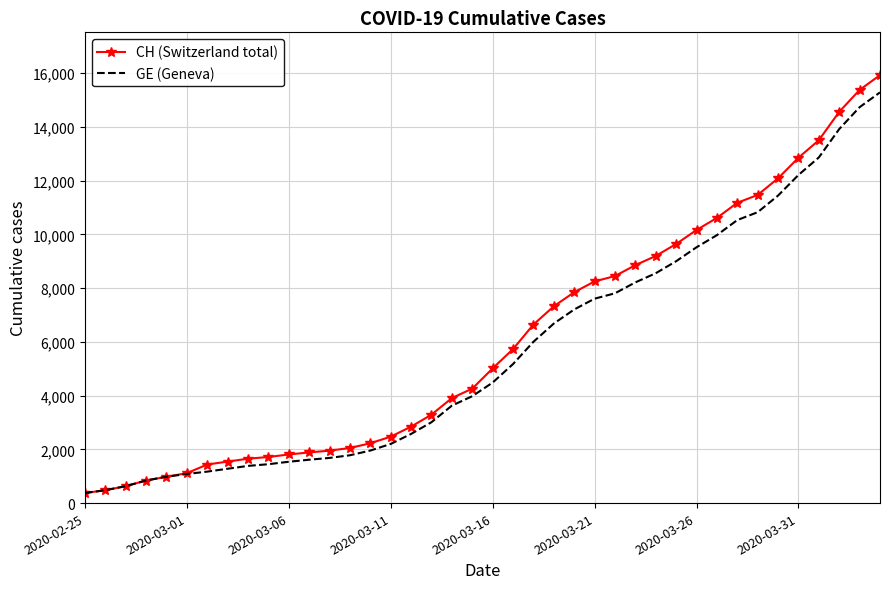

Which series has the largest range (max minus min)?

CH (Switzerland total)